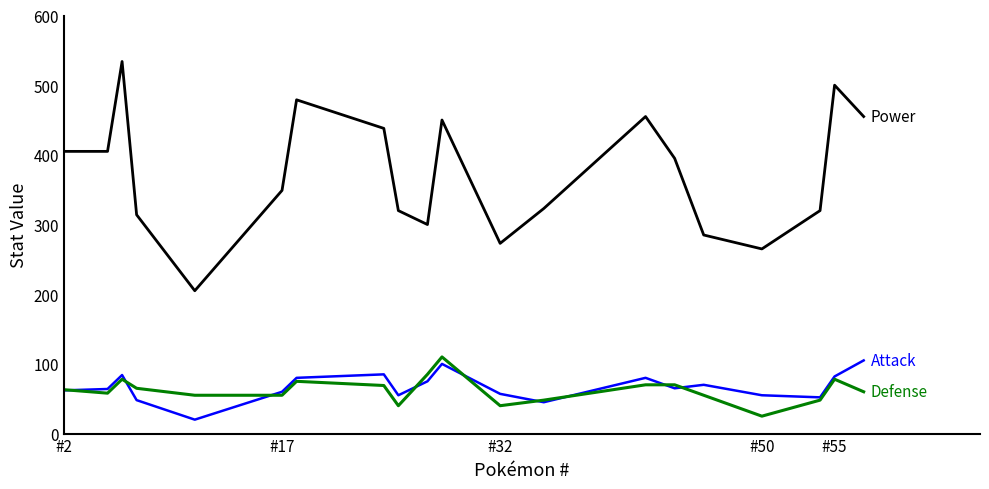

What is the minimum value shown in the chart?

20